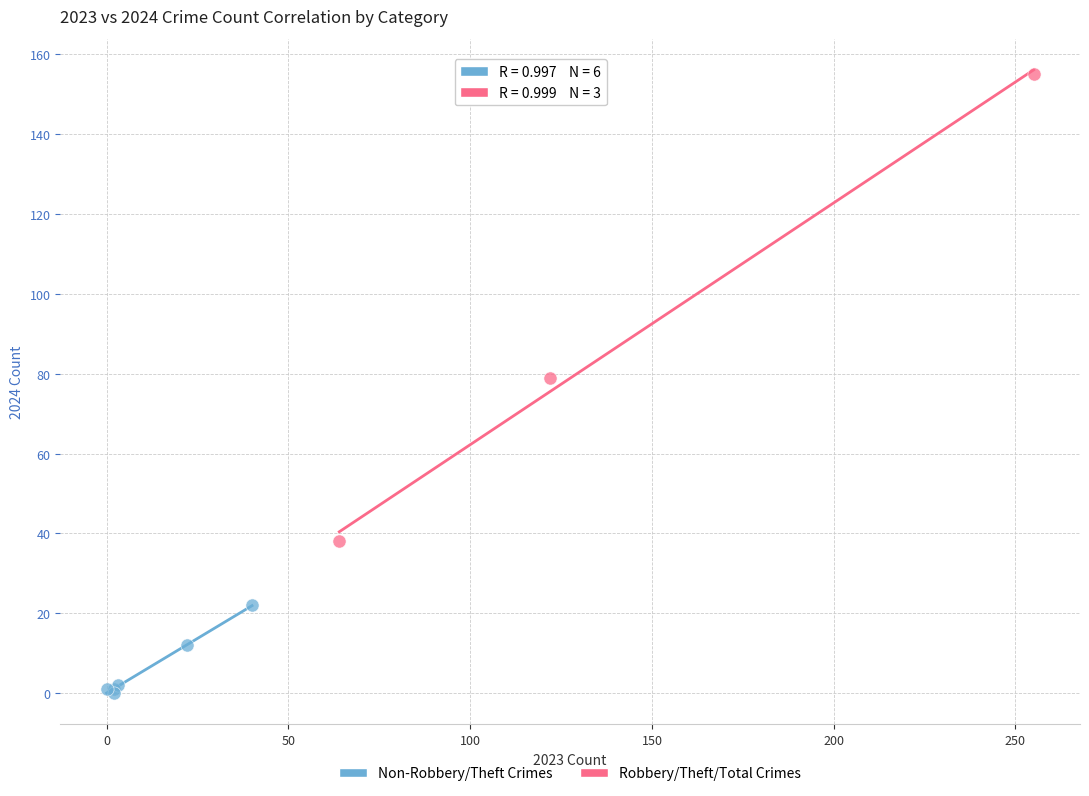

Which series has the largest Y range (max minus min)?

Robbery/Theft/Total Crimes